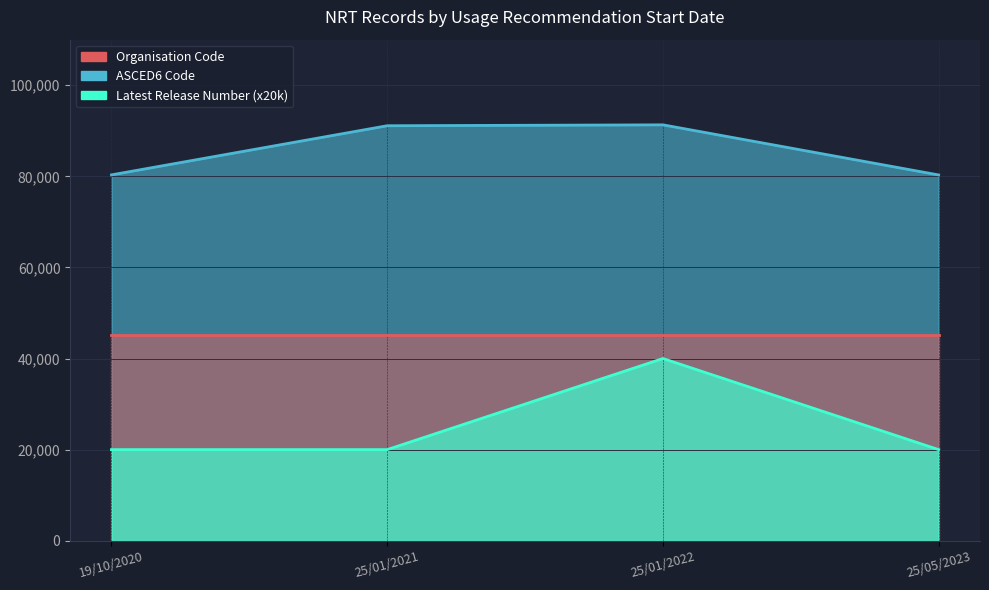

List the labels in order of Latest Release Number value, smallest first.

19/10/2020, 25/01/2021, 25/05/2023, 25/01/2022